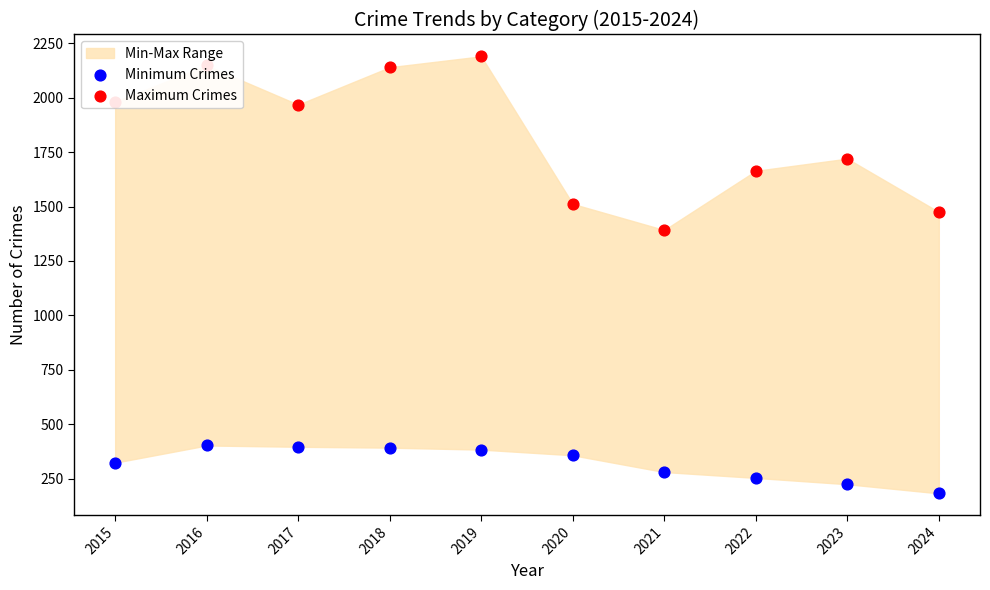

Which series contains the highest Y value?

Maximum Crimes